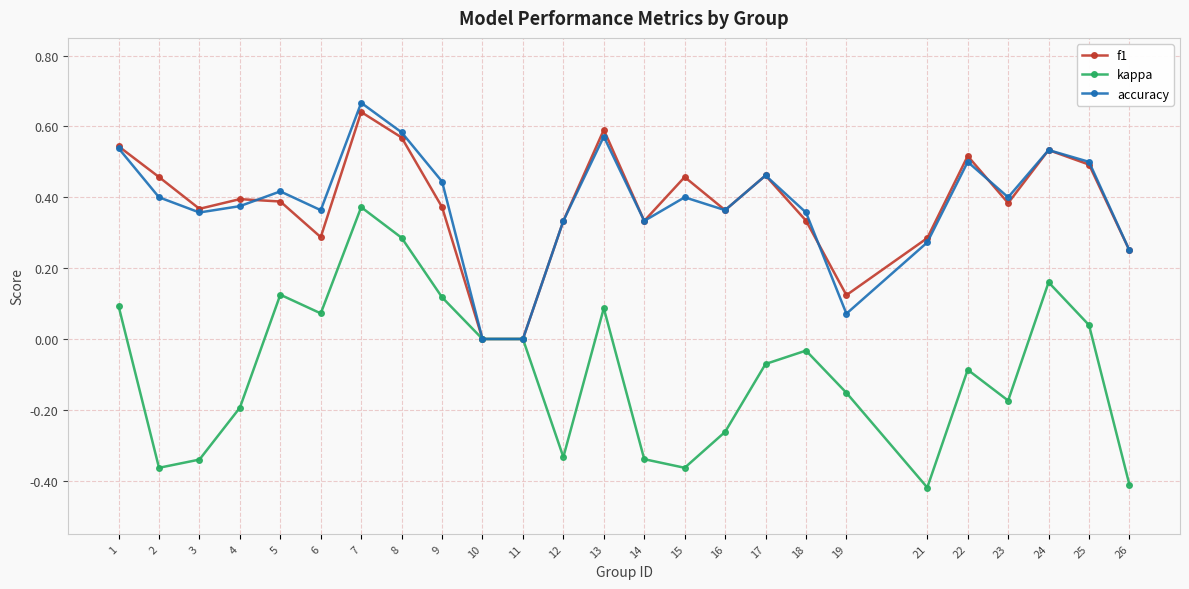

Is it true that kappa equals -0.1 at 17?

True